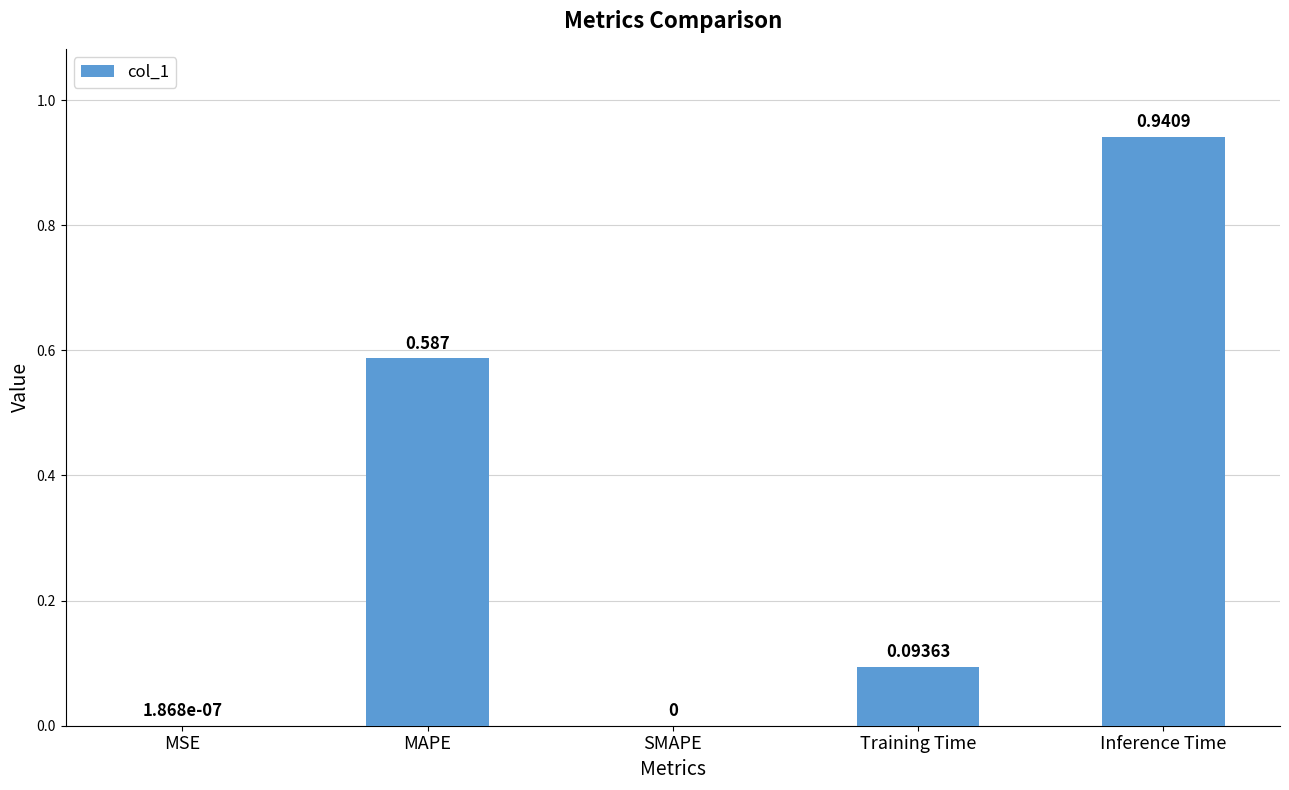

Between MAPE and MSE, which is larger?

MAPE